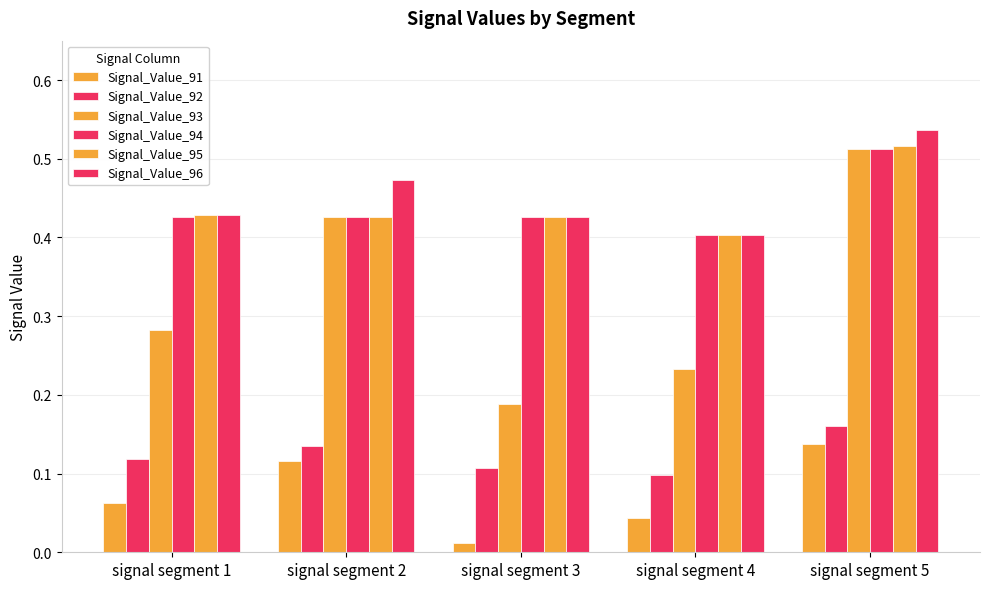

Does the chart contain stacked bars?

No